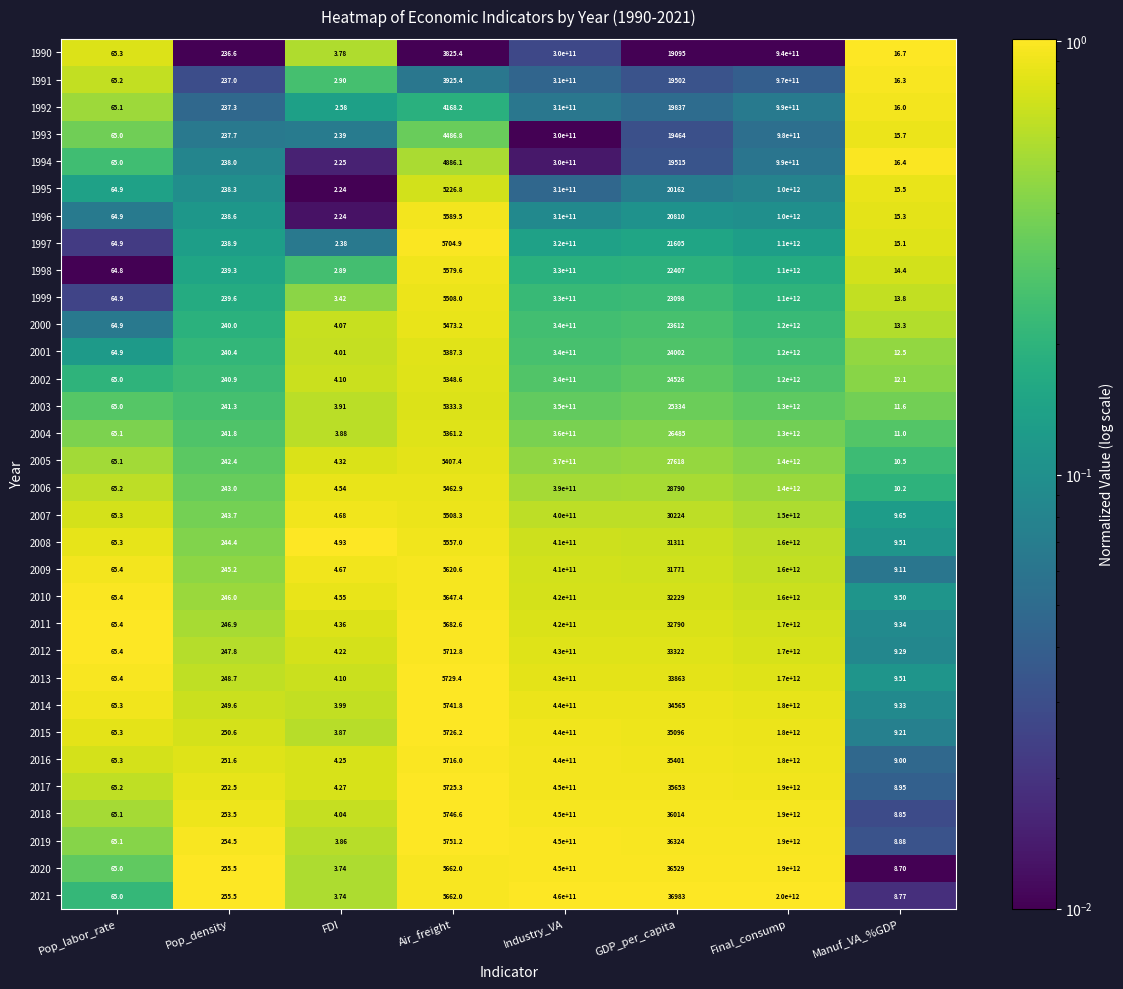

Which series has the largest total across all categories?

2021